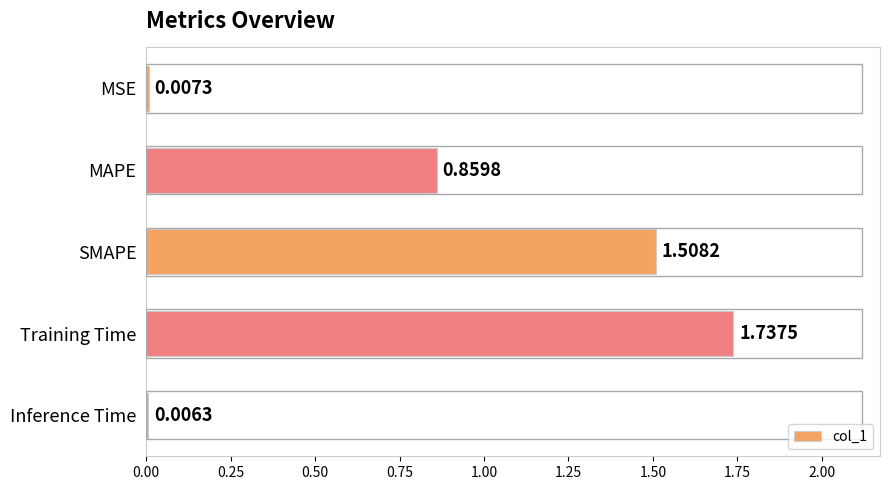

What is the change in value from SMAPE to Training Time?

+0.2